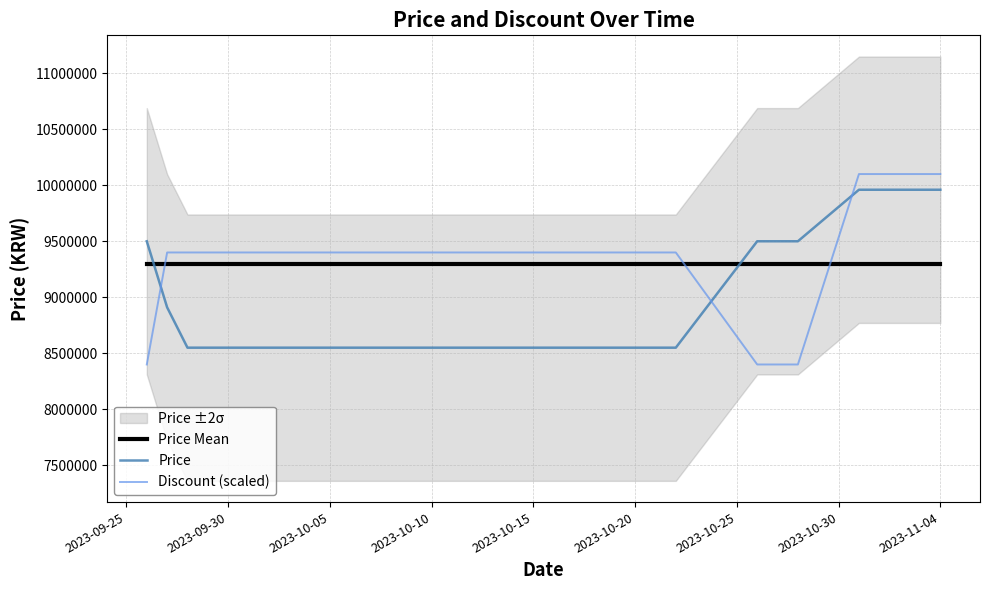

After their last crossing, which series has the higher values: Price Mean or Discount (scaled)?

Discount (scaled)